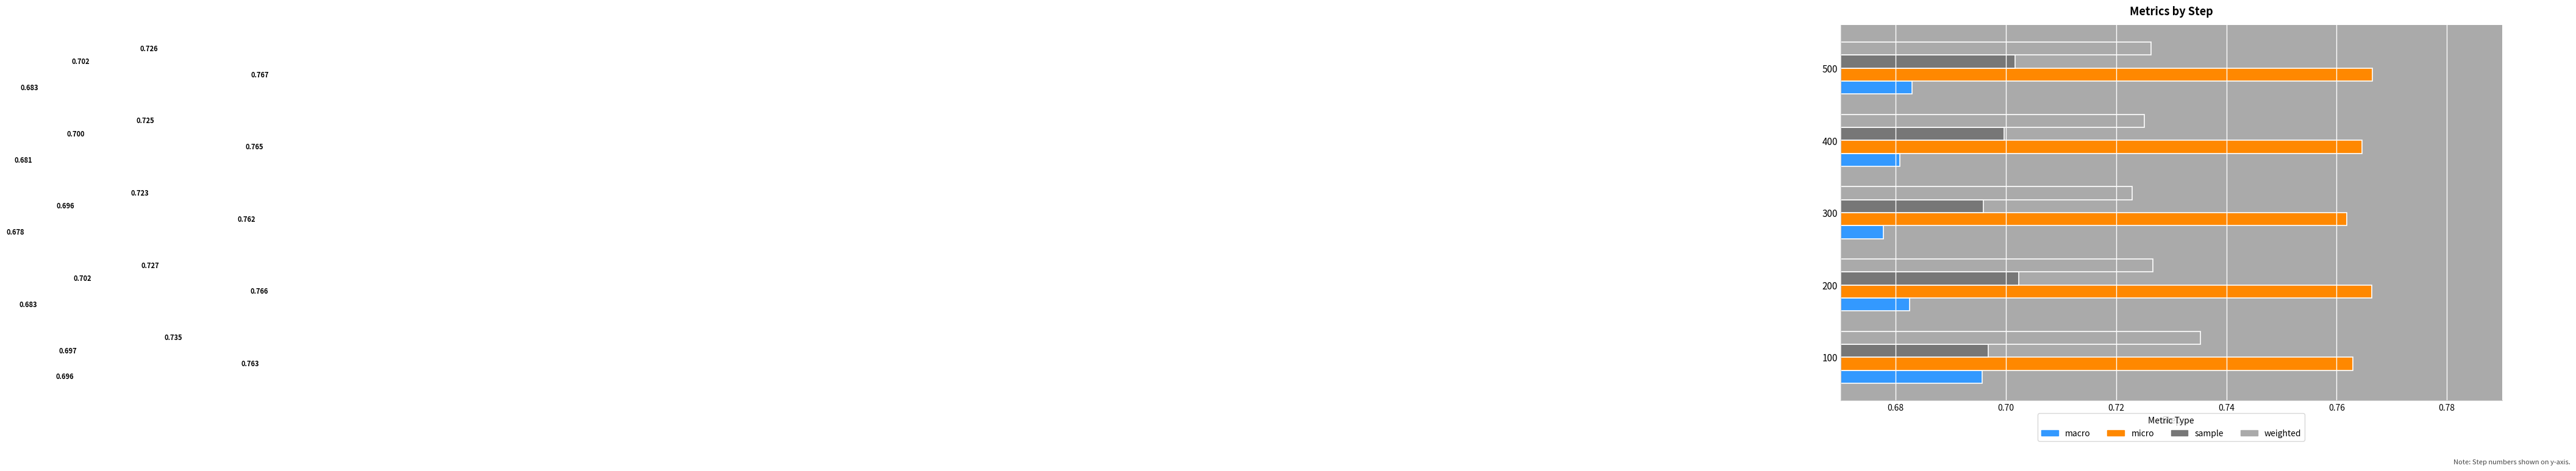

List the series in order of their peak value, highest first.

micro, weighted, sample, macro